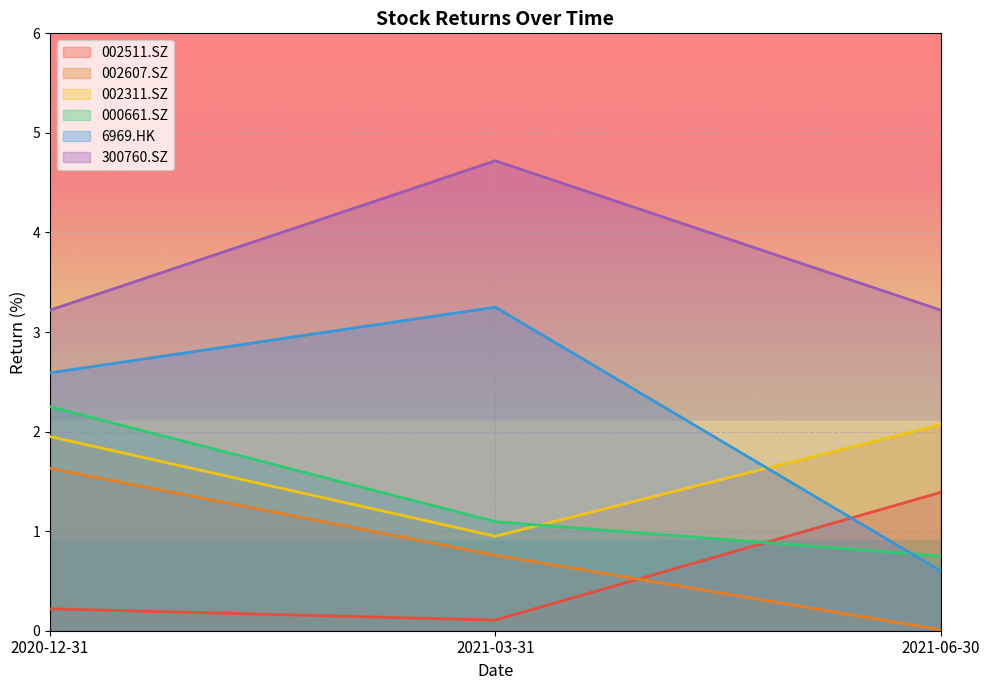

What is the sum of all 002511.SZ values?

1.7